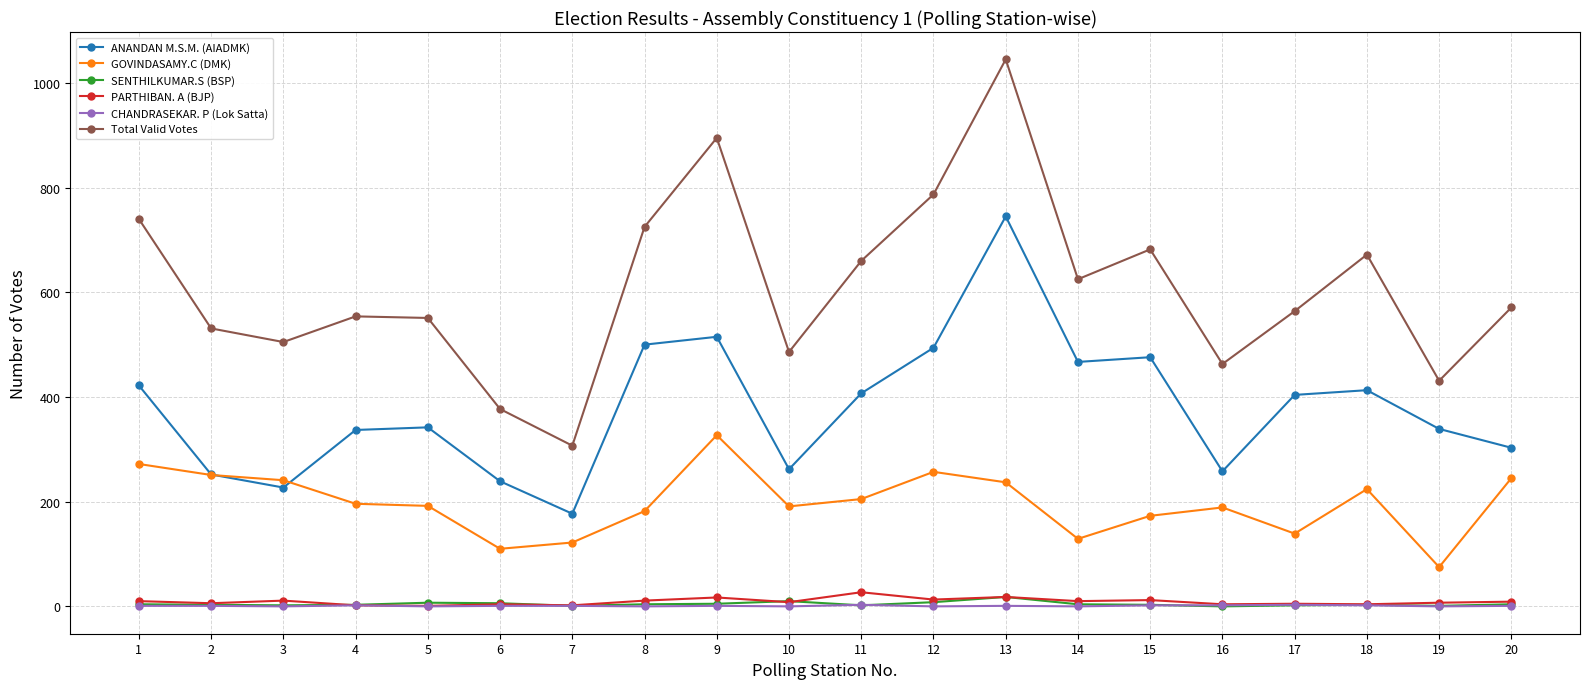

How many data points in Total Valid Votes are less than 571?

10